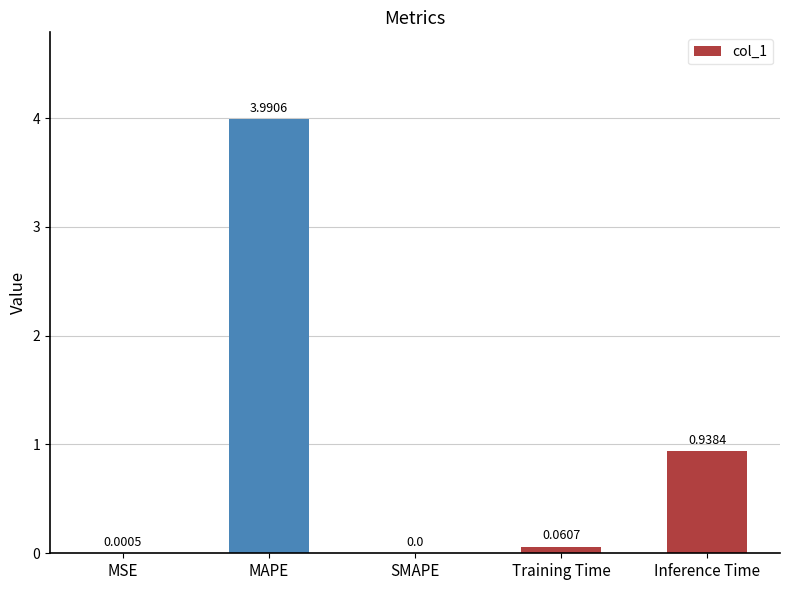

What is the change in value from MAPE to Training Time?

-3.9